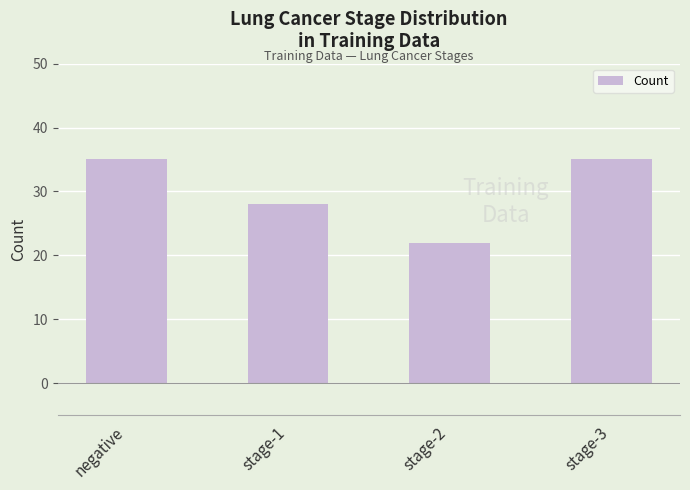

What is the change in value from stage-2 to stage-3?

+13